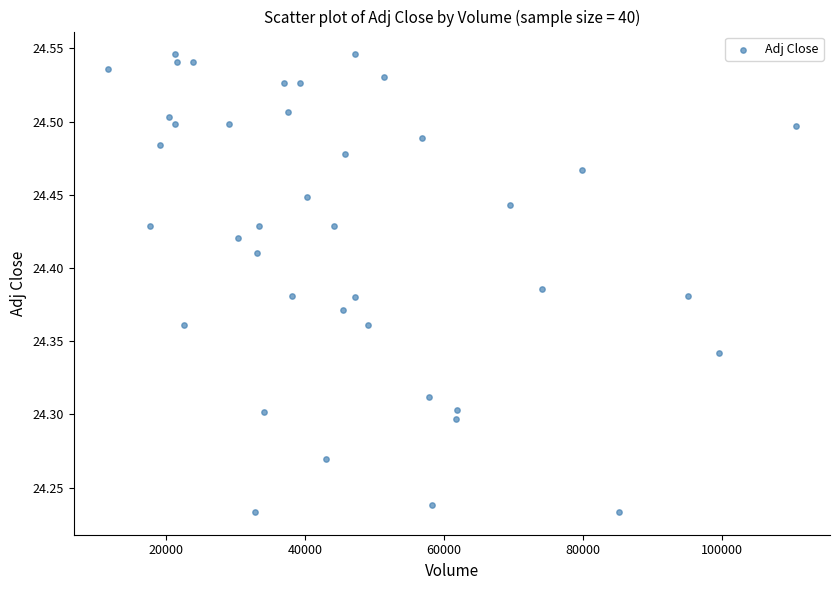

What is the range of X values (max minus min)?

99000.0